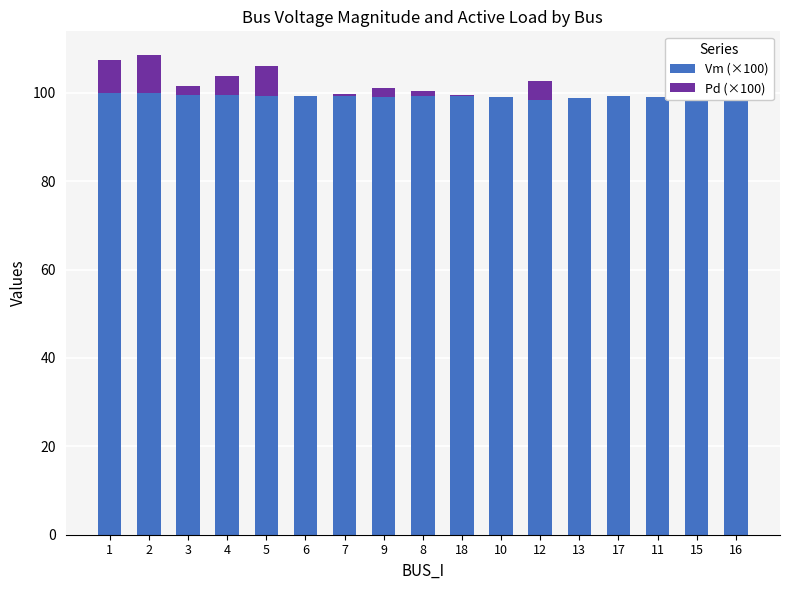

Is it true that Vm (×100) equals 99.2 at 9?

True